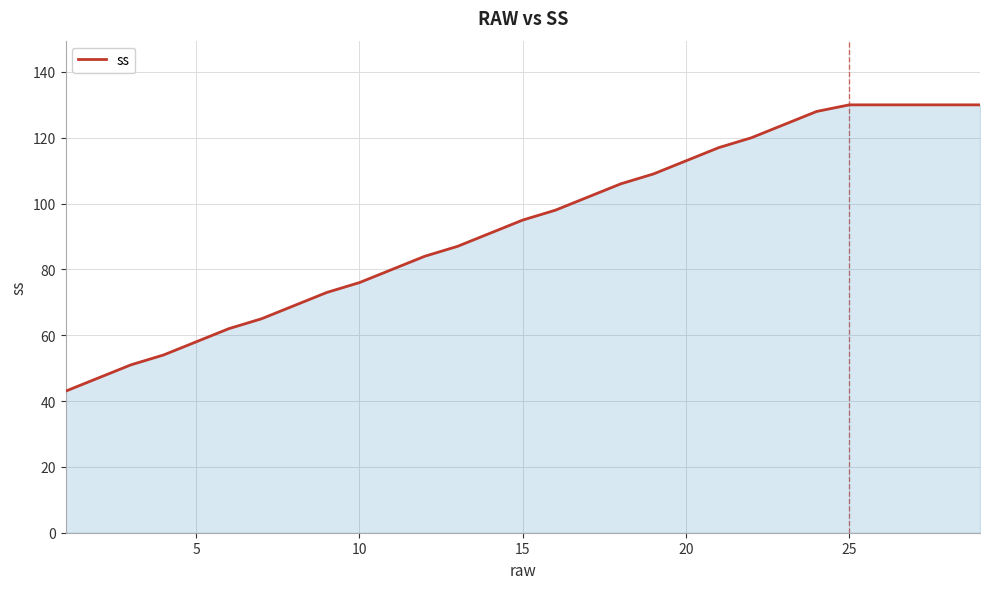

What is the difference between the maximum and minimum values?

87